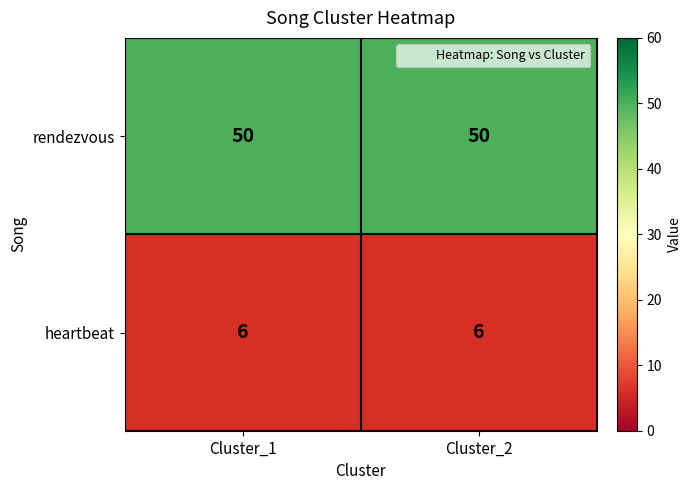

True or false: heartbeat has a value of 4 at Cluster_2.

False